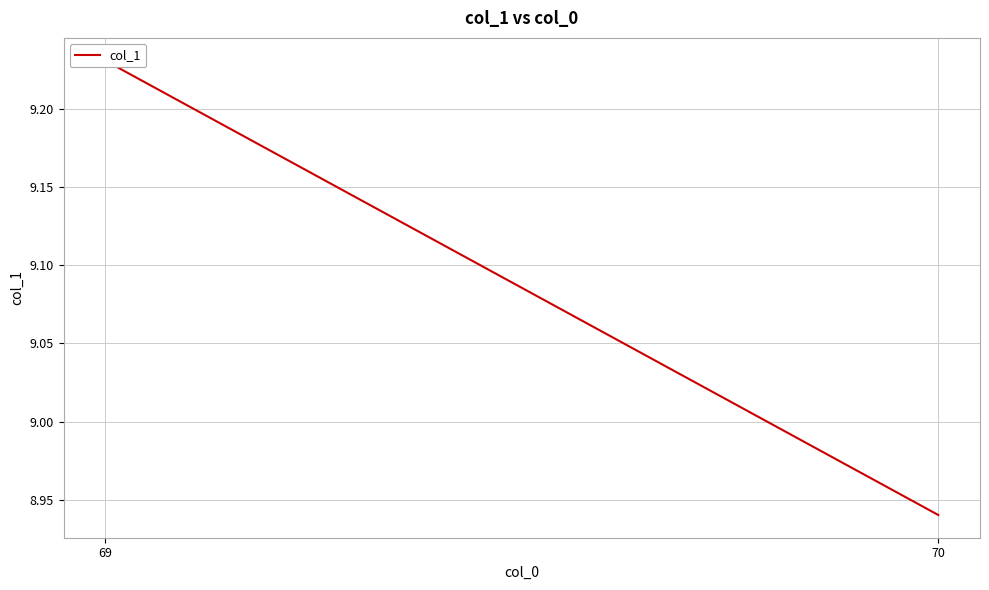

What is the sum of the values at 69 and 70?

18.2